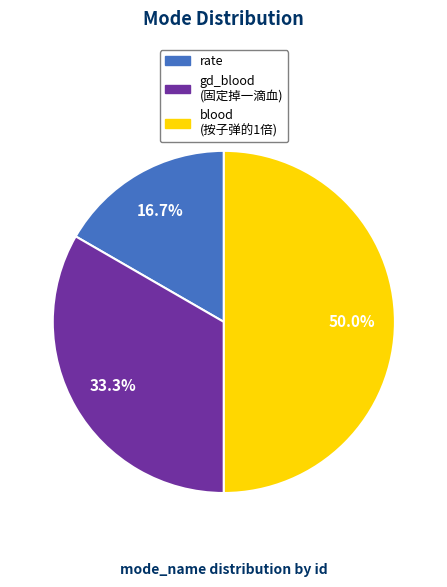

To the nearest percent, what portion does gd_blood represent?

33%